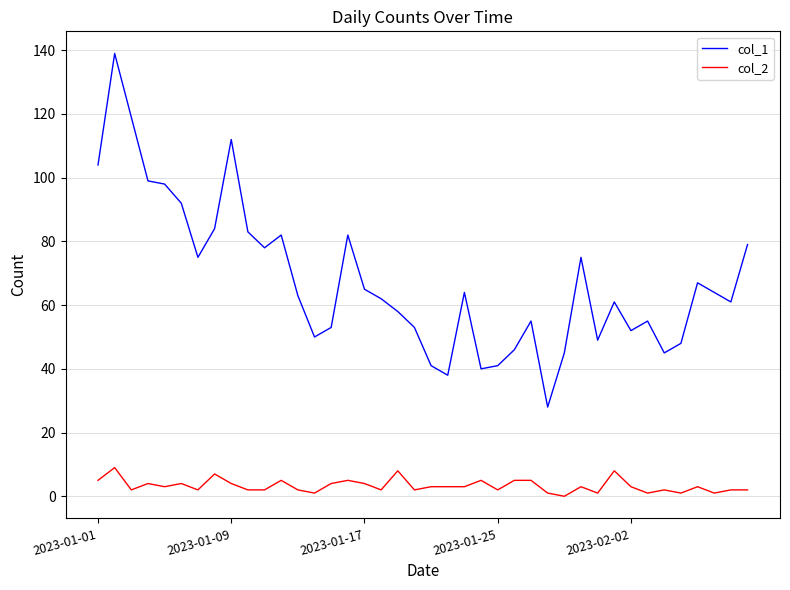

What is the average value of the col_1 series?

68